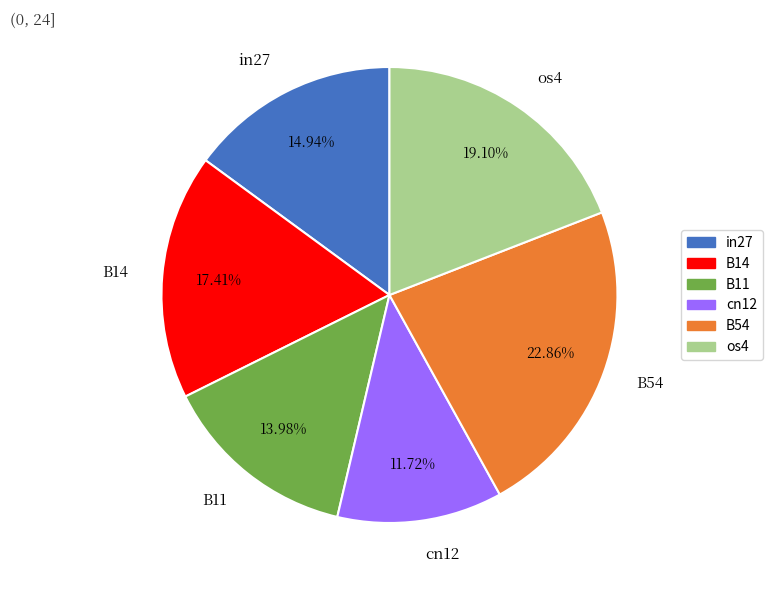

True or false: cn12 accounts for 12% of the total.

True